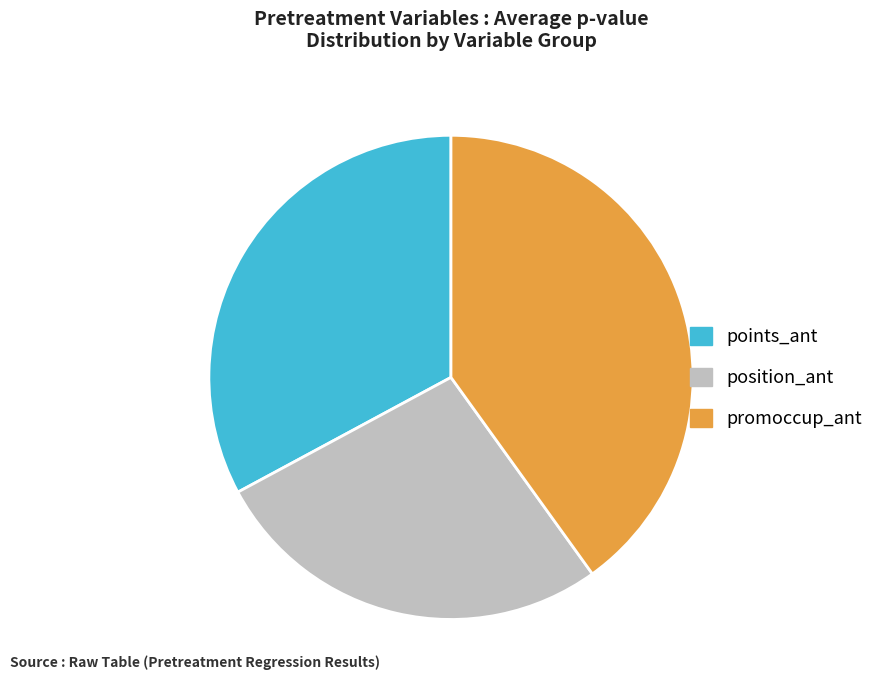

Is there a majority slice in this chart?

No